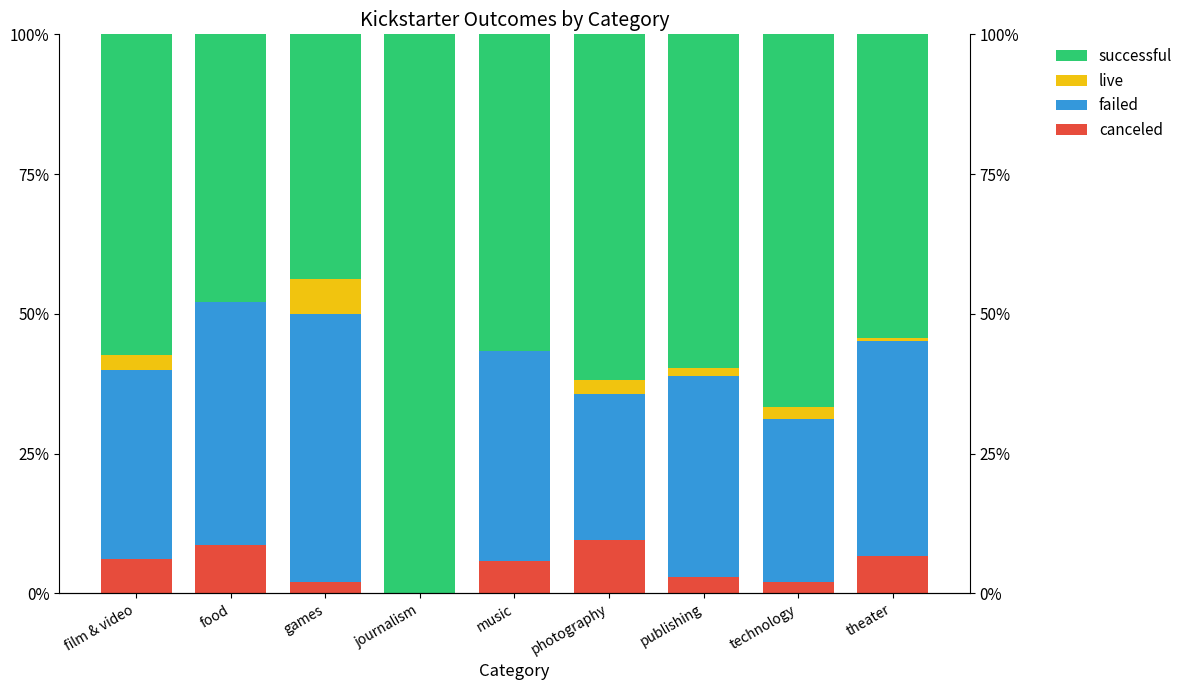

Reading left to right, what are all the values shown in this chart?

canceled: film & video=6.2	food=8.7	games=2.1	journalism=0.0	music=5.7	photography=9.5	publishing=3.0	technology=2.1	theater=6.7
failed: film & video=33.7	food=43.5	games=47.9	journalism=0.0	music=37.7	photography=26.2	publishing=35.8	technology=29.2	theater=38.4
live: film & video=2.8	food=0.0	games=6.2	journalism=0.0	music=0.0	photography=2.4	publishing=1.5	technology=2.1	theater=0.6
successful: film & video=57.3	food=47.8	games=43.7	journalism=100.0	music=56.6	photography=61.9	publishing=59.7	technology=66.7	theater=54.4